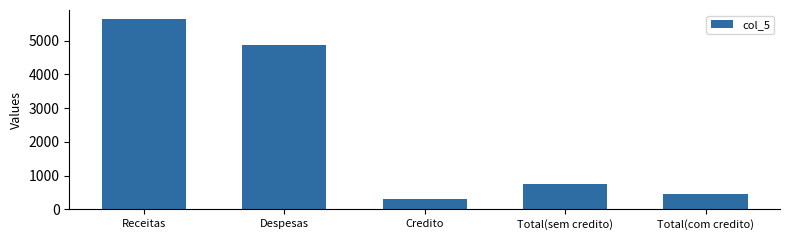

List the labels in order of value, largest first.

Receitas, Despesas, Total(sem credito), Total(com credito), Credito